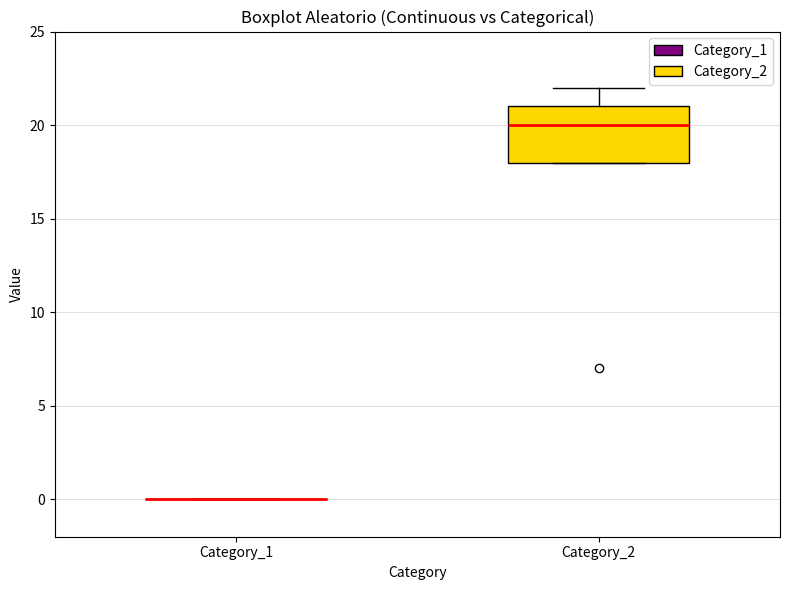

Reading left to right, transcribe this box plot: for each box, give where its median line is, the range the box spans, and where its two whiskers end, as read against the y-axis. The values are not printed on the chart, so give them approximately, as read against the axis.

Category_1: box collapsed to a line at 0, whiskers 0 to 0
Category_2: median 20, box 18 to 21, whiskers 18 to 22